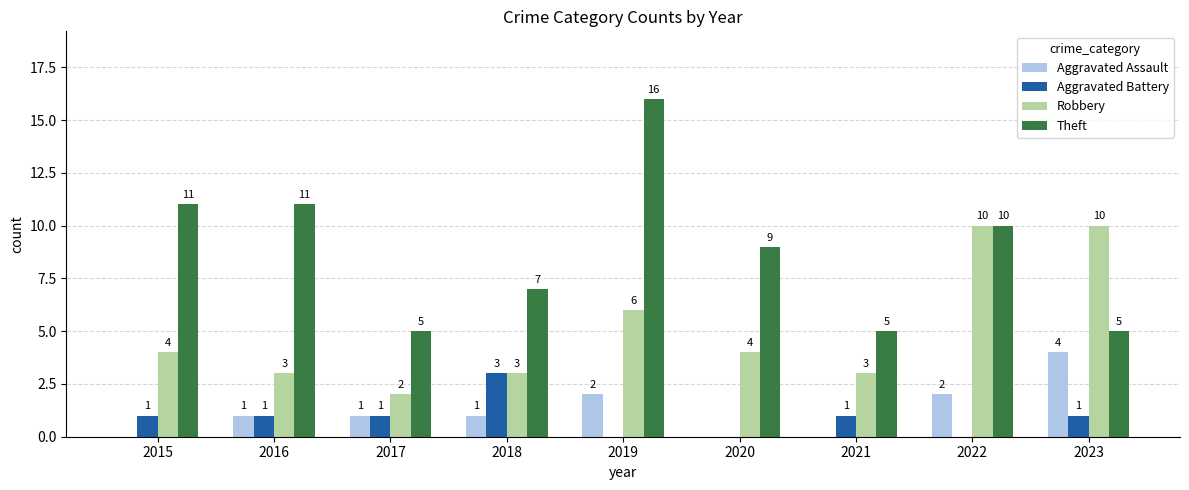

How many groups of bars are there?

9